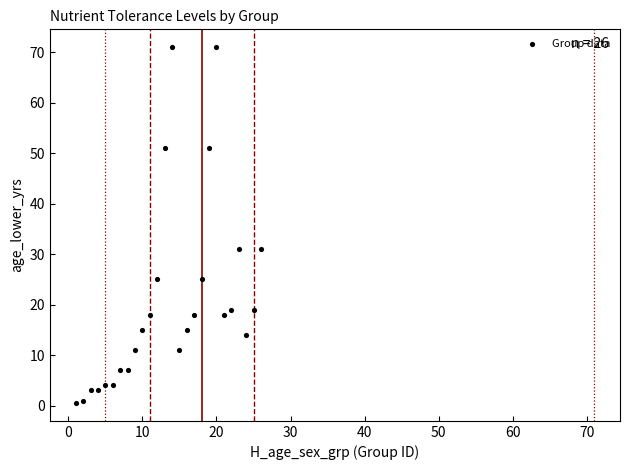

What is the range of Y values (max minus min)?

70.5